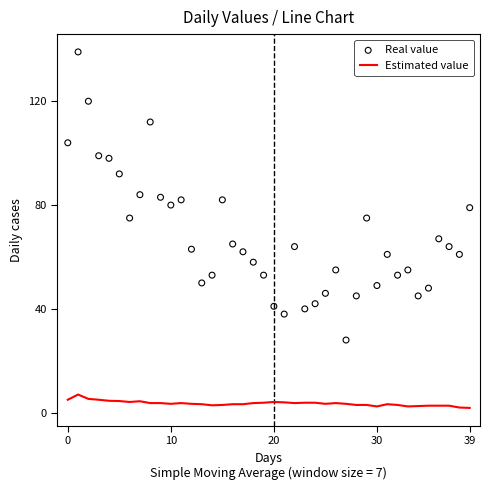

Which series has the largest total across all categories?

Real value